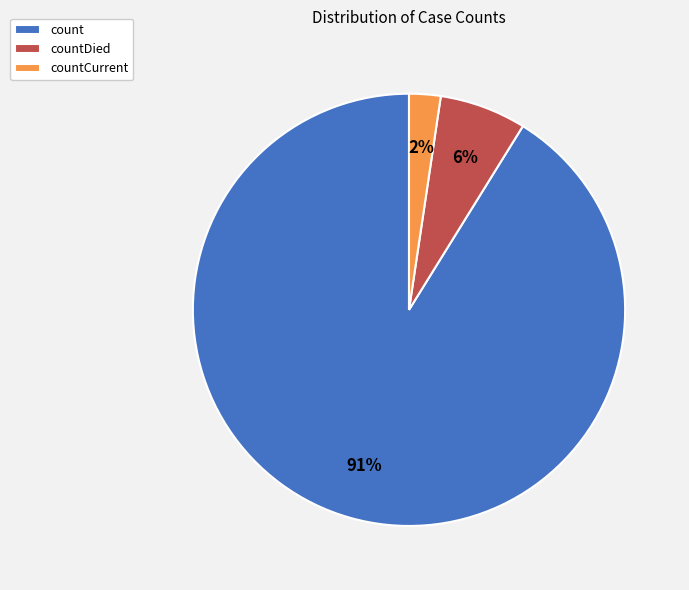

Is countDied the majority of the pie?

No